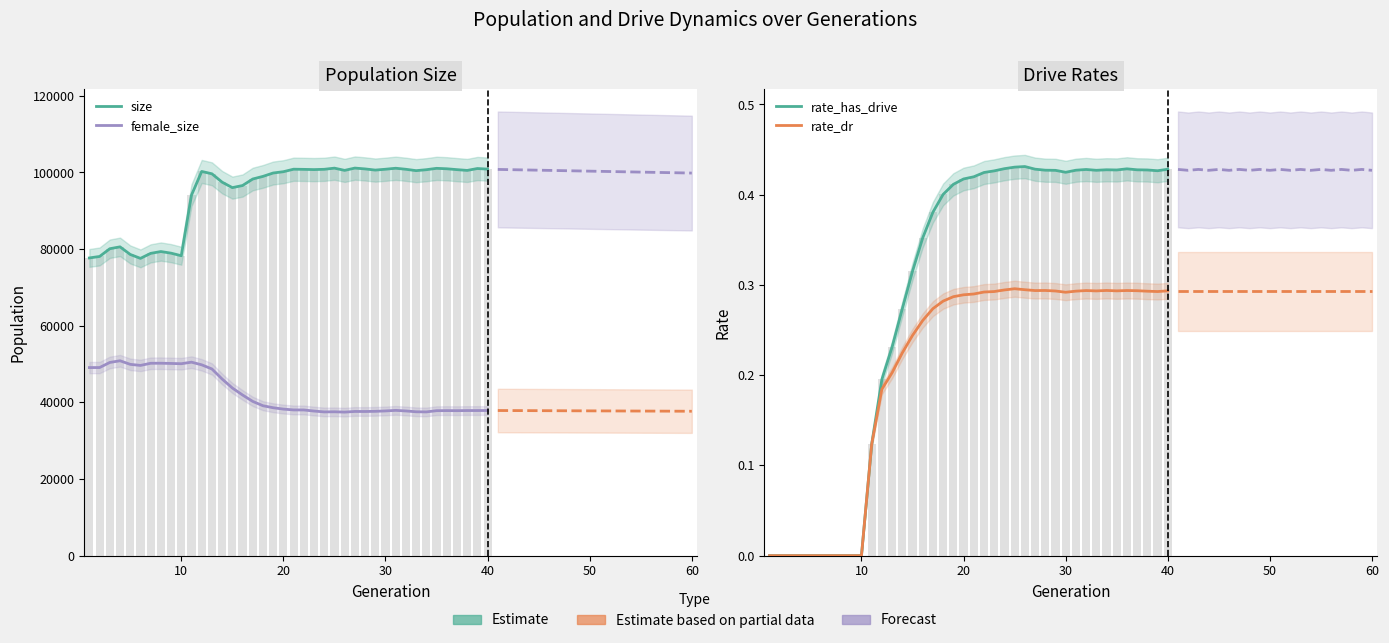

Rank the series by their maximum value, from lowest to highest.

rate_dr, rate_has_drive, female_size, size